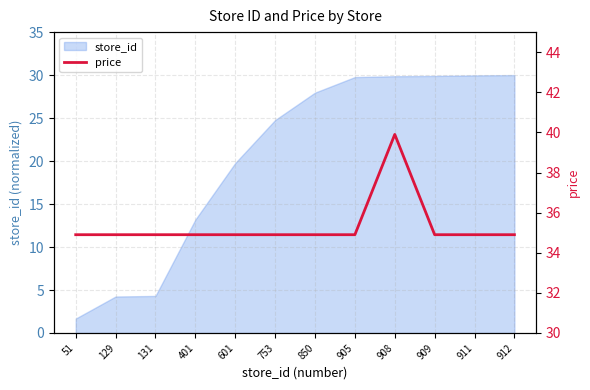

What is the value of the 5th point from the left?

34.9